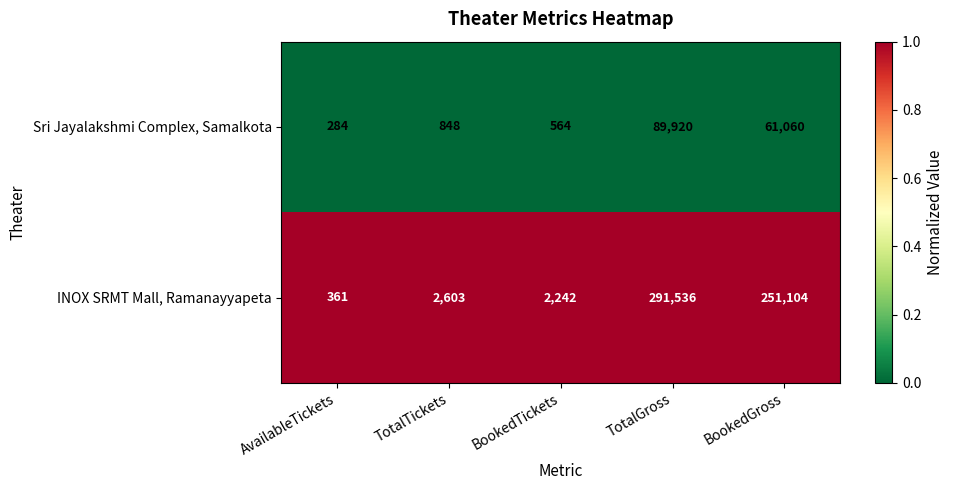

What is the maximum value shown in the chart?

291536